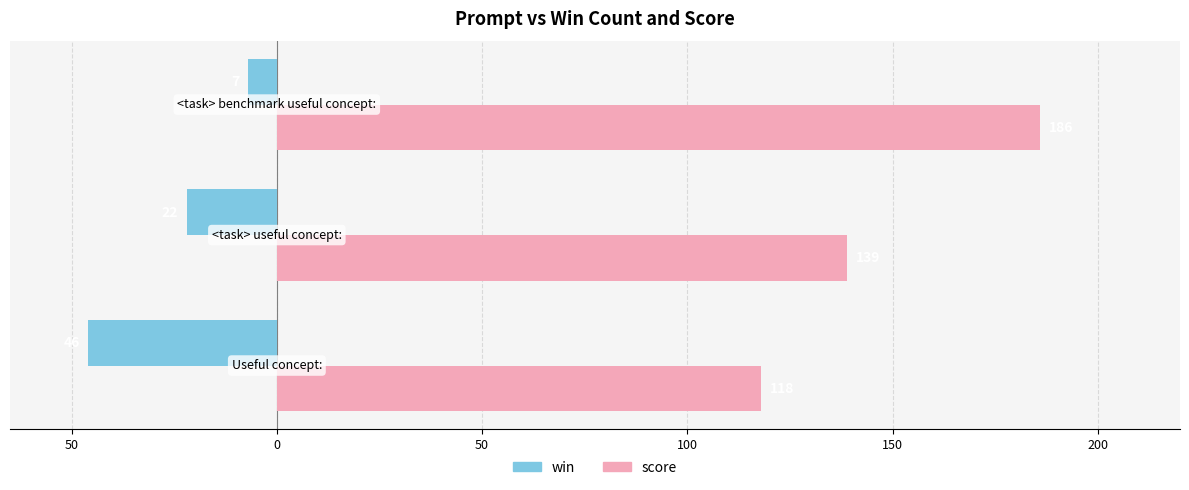

List the series in order of their overall mean, lowest first.

win, score